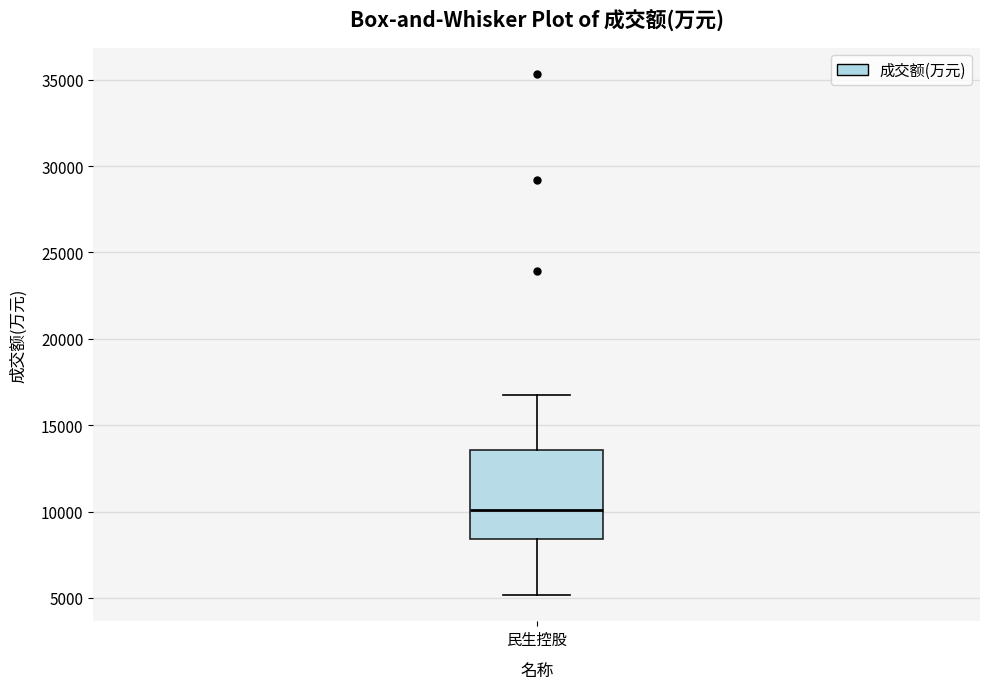

Where does the lower whisker of the box for 民生控股 end on the y-axis? The values are not printed on the chart, so give them approximately, as read against the axis.

5000